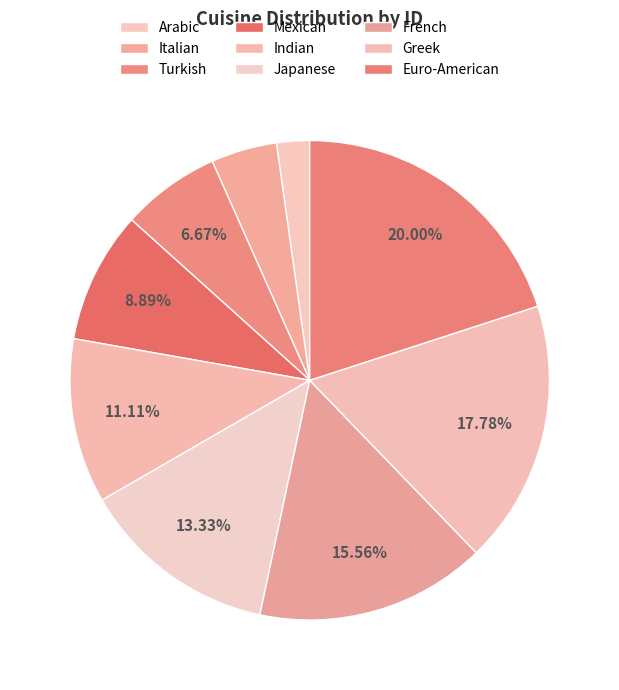

How many slices are in this pie chart?

9